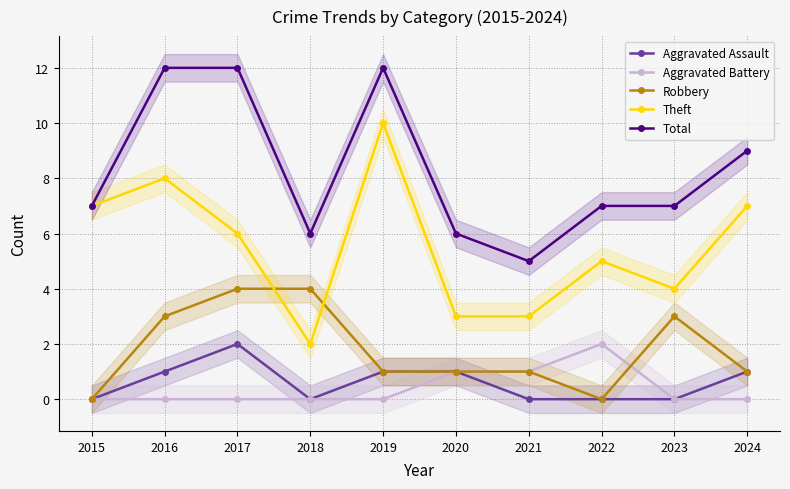

What are all the series names shown in the legend?

Aggravated Assault, Aggravated Battery, Robbery, Theft, Total